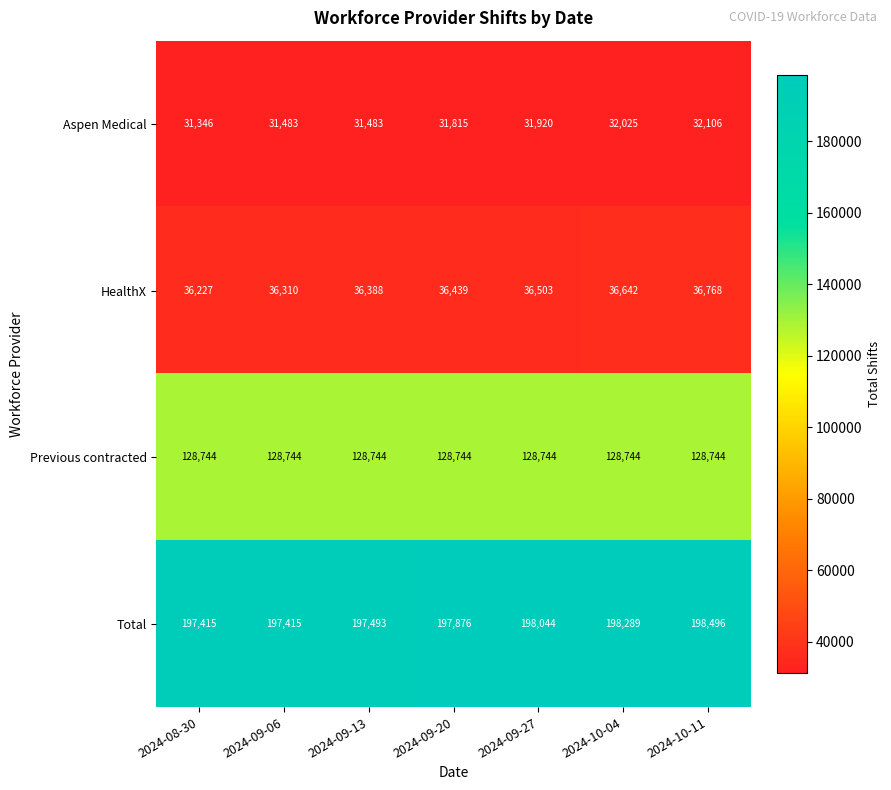

What is the spread (max minus min) of values at 2024-09-20?

166061